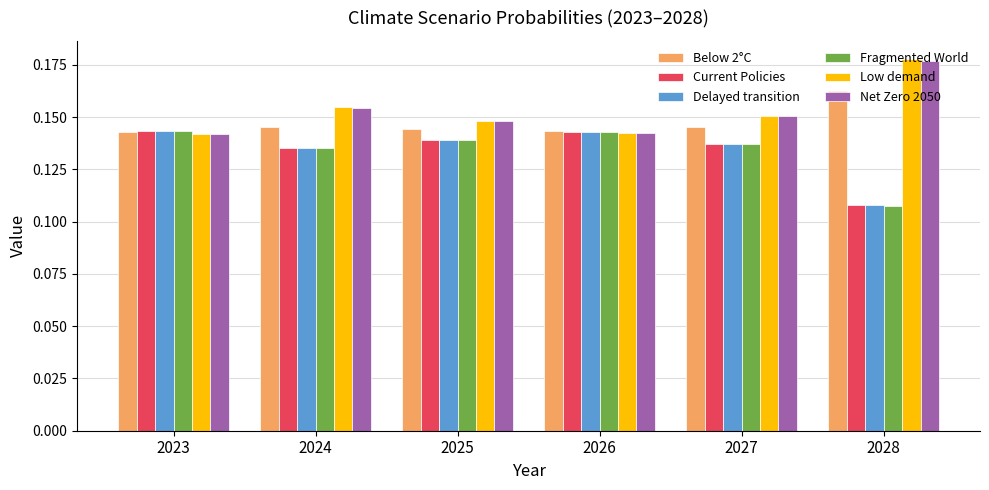

What is the sum of all Net Zero 2050 values?

0.9